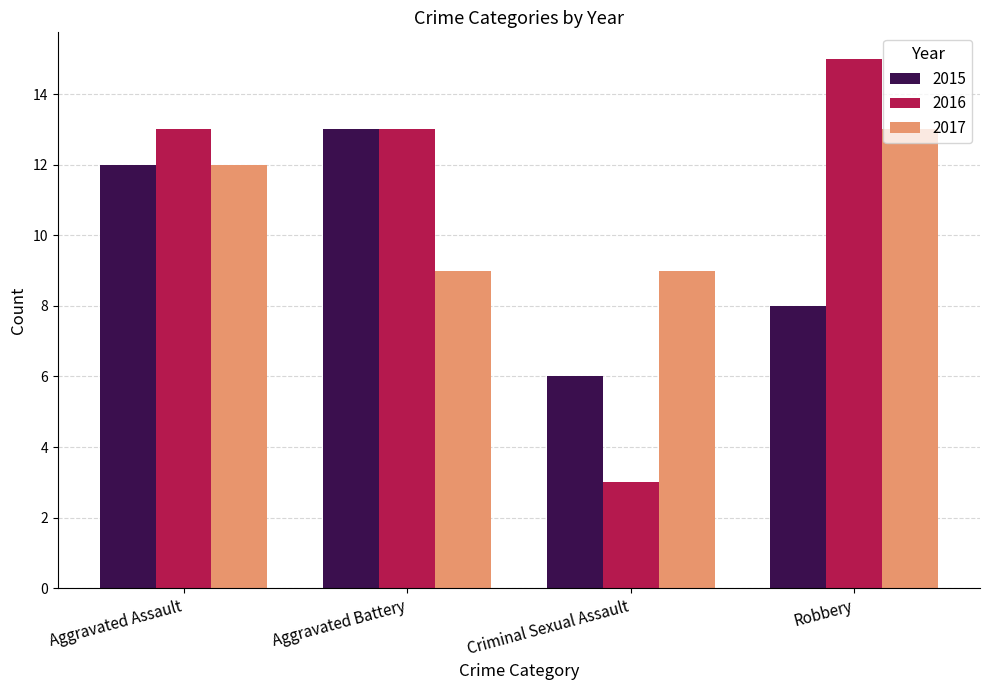

Rank the series by their average value, from highest to lowest.

2016, 2017, 2015